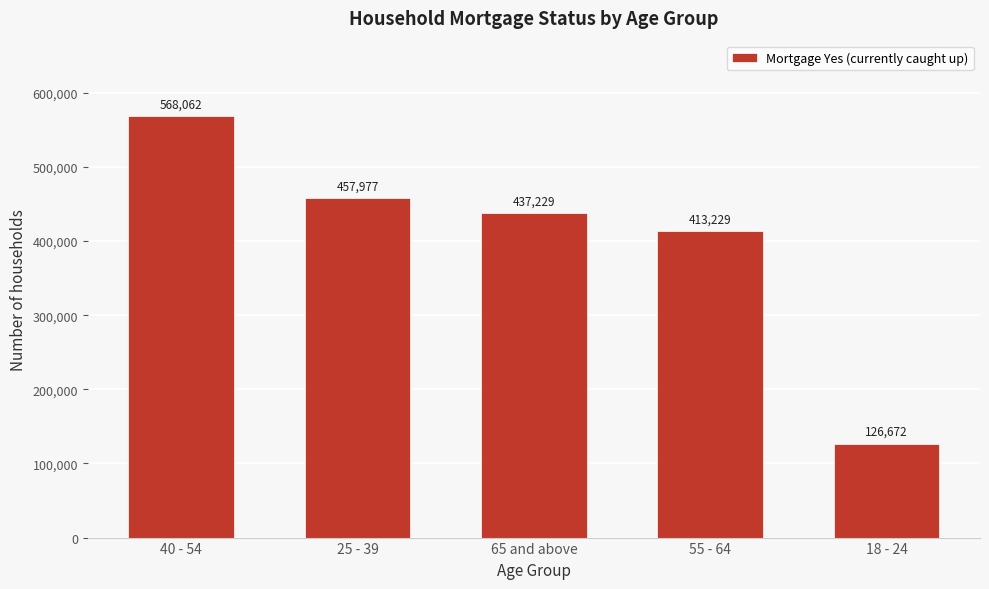

Reading left to right, transcribe all the data shown in this chart.

568062	457977	437229	413229	126672